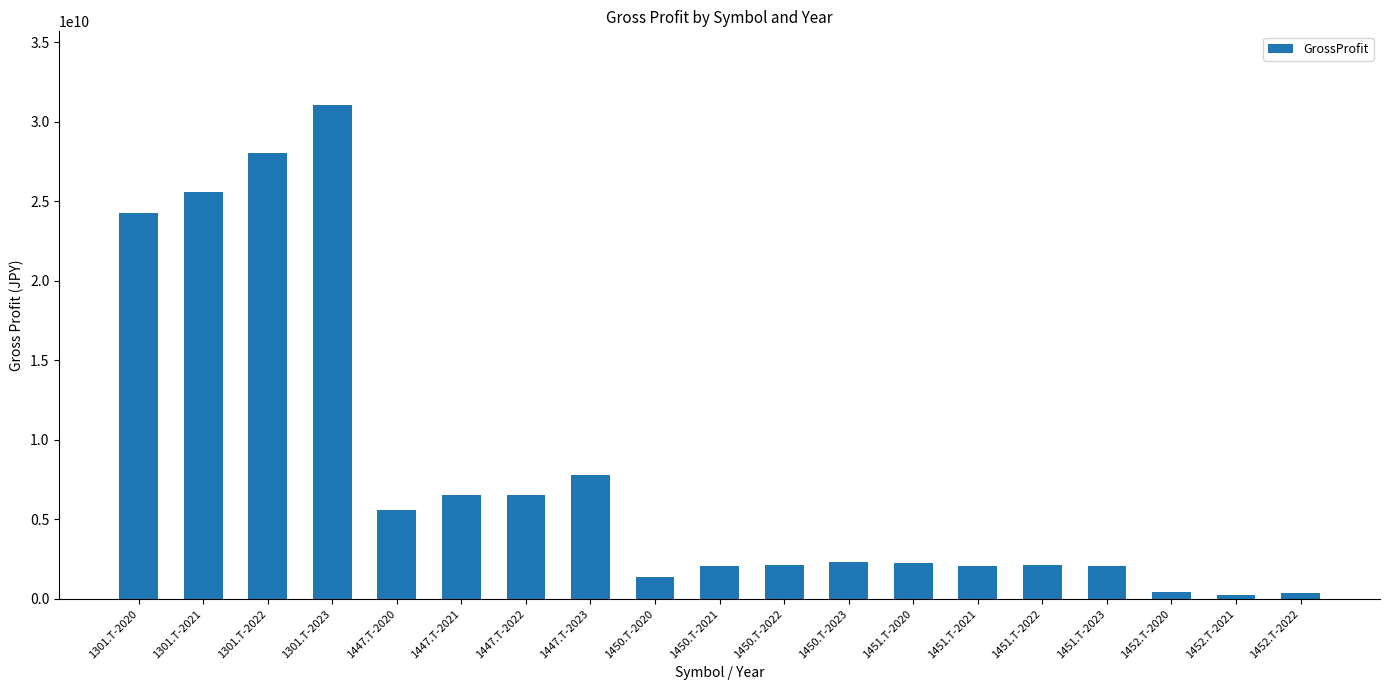

Approximately how many times larger is the value at 1450.T-2022 compared to 1451.T-2020?

0.9